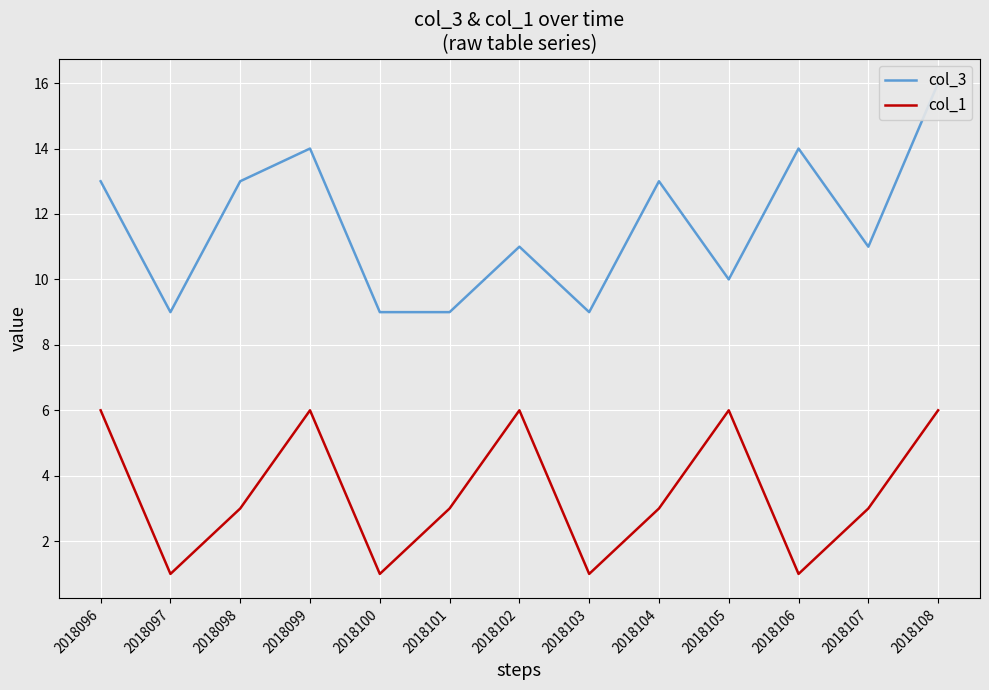

What is the difference between the maximum and second lowest values in the col_1 series?

5